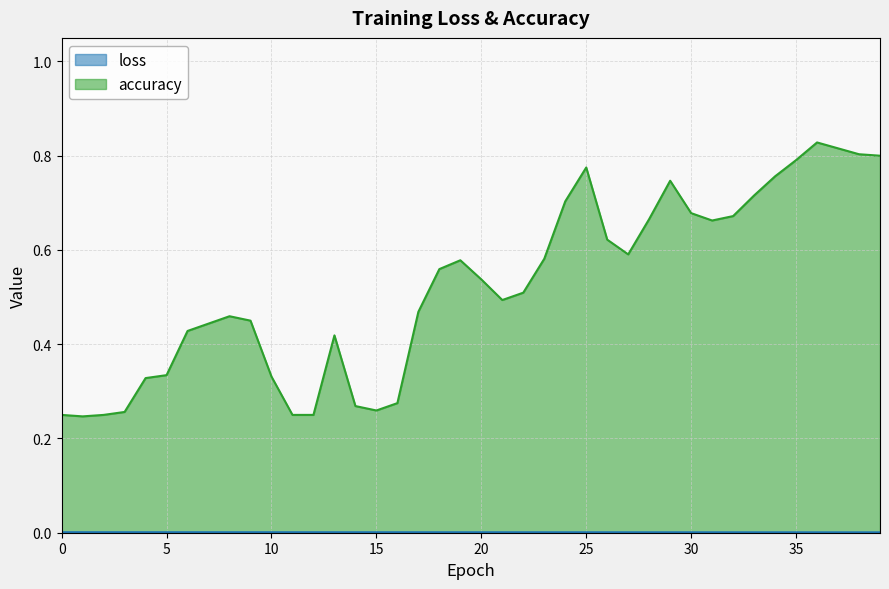

What is the value of the accuracy point at the 34th from the left?

0.7